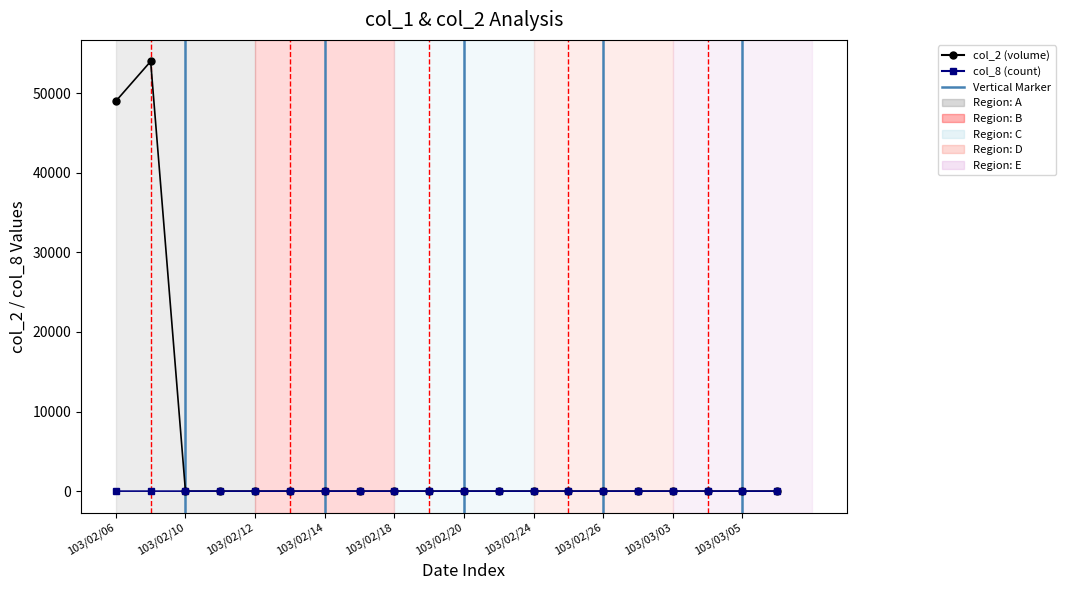

What is the maximum value shown in the chart?

54000